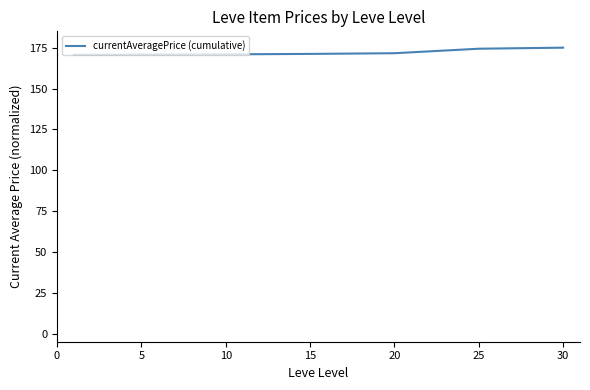

What is the minimum value shown in the chart?

170.7